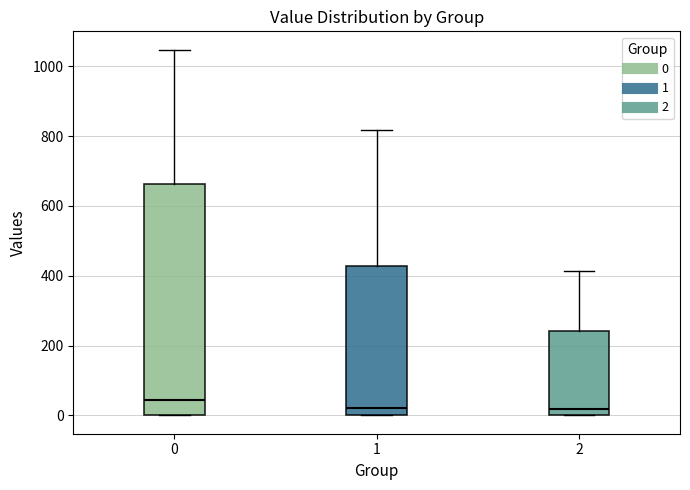

Reading left to right, transcribe this box plot: for each box, give where its median line is, the range the box spans, and where its two whiskers end, as read against the y-axis. The values are not printed on the chart, so give them approximately, as read against the axis.

0: median 40, box 0 to 660, whiskers 0 to 1040
1: median 20, box 0 to 420, whiskers 0 to 820
2: median 20, box 0 to 240, whiskers 0 to 420